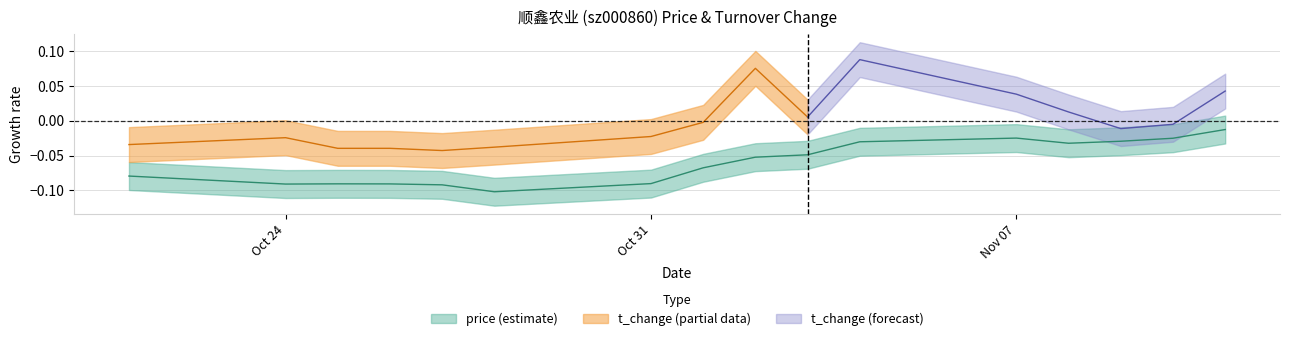

What is the average value?

-0.1